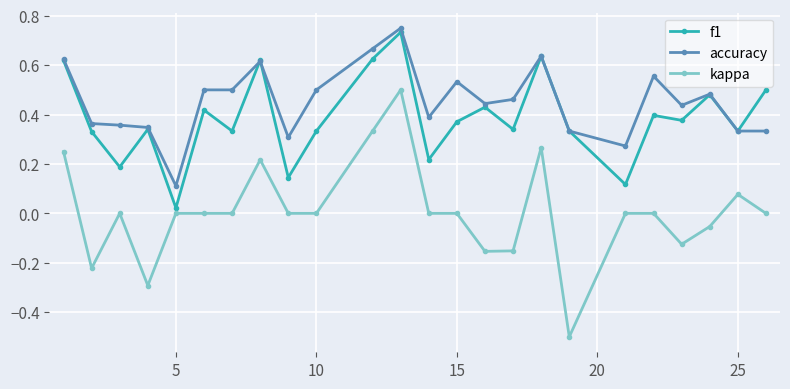

List the series in order of their overall mean, highest first.

accuracy, f1, kappa